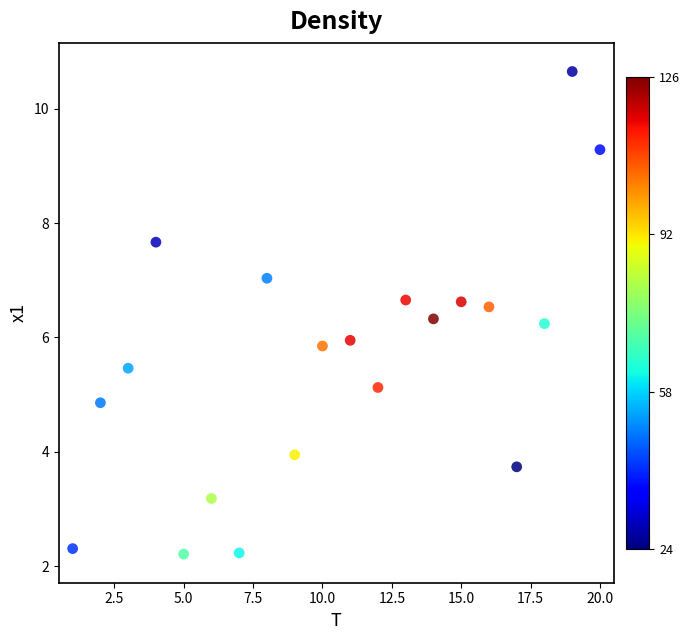

What is the range of Y values (max minus min)?

8.4